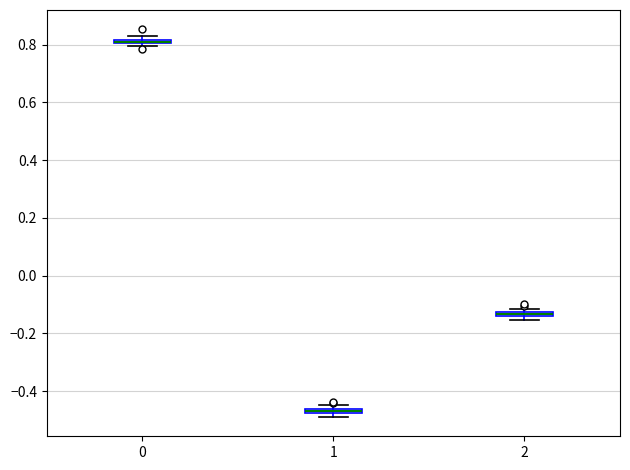

Where is the upper edge of the box at x = 1 on the y-axis? The values are not printed on the chart, so give them approximately, as read against the axis.

-0.46